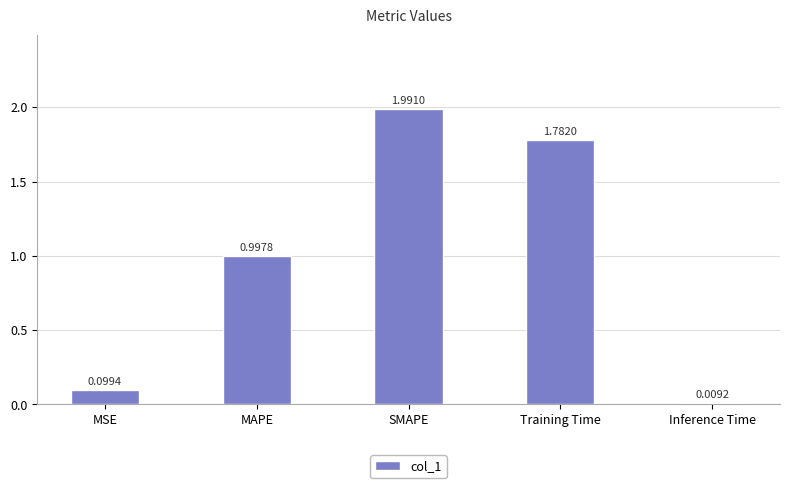

What is the difference between the values at SMAPE and Inference Time?

2.0